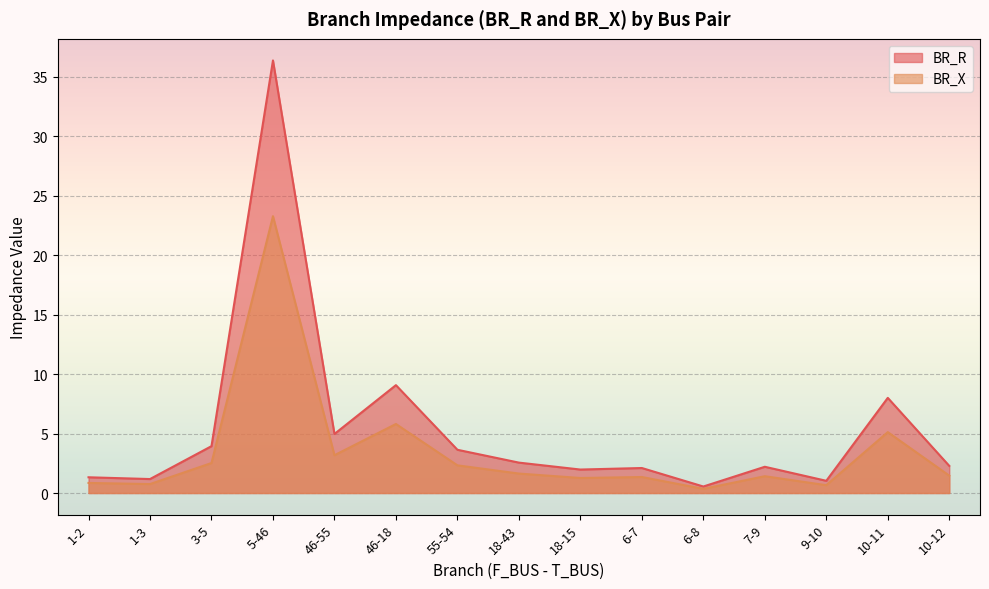

At which label is BR_R closest to 11?

46-18